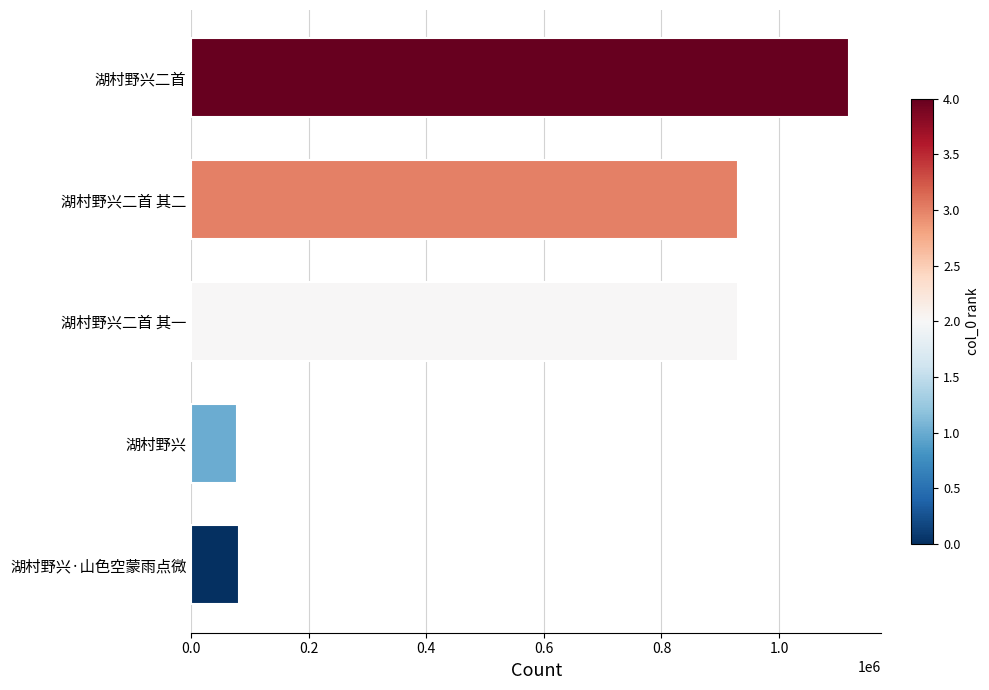

The chart shows a value of 81453 at 湖村野兴·山色空蒙雨点微. True or false?

True